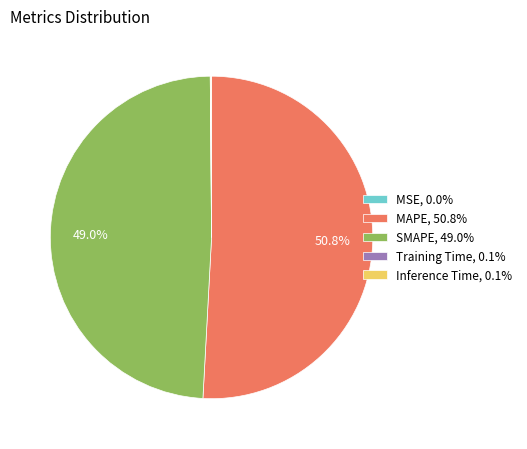

To the nearest percent, what portion does MAPE represent?

51%